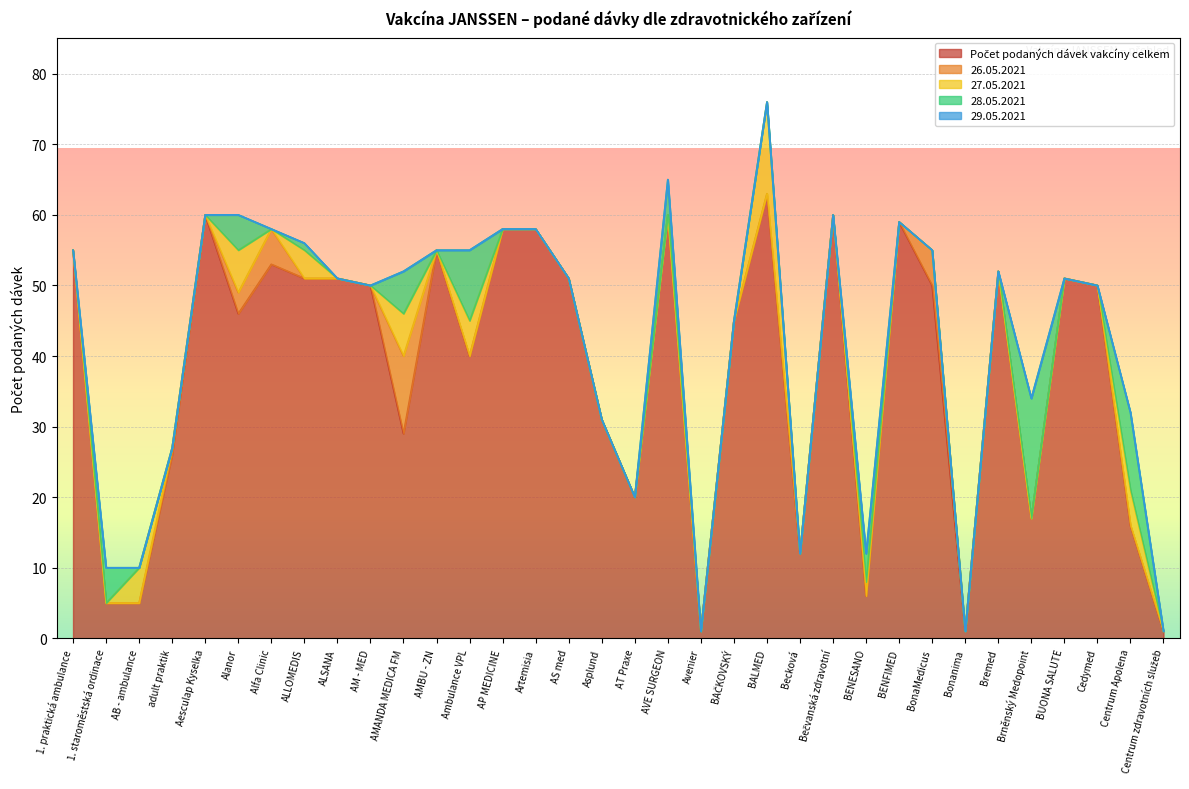

The Počet podaných dávek vakcíny celkem series shows 7 at adult praktik. True or false?

False